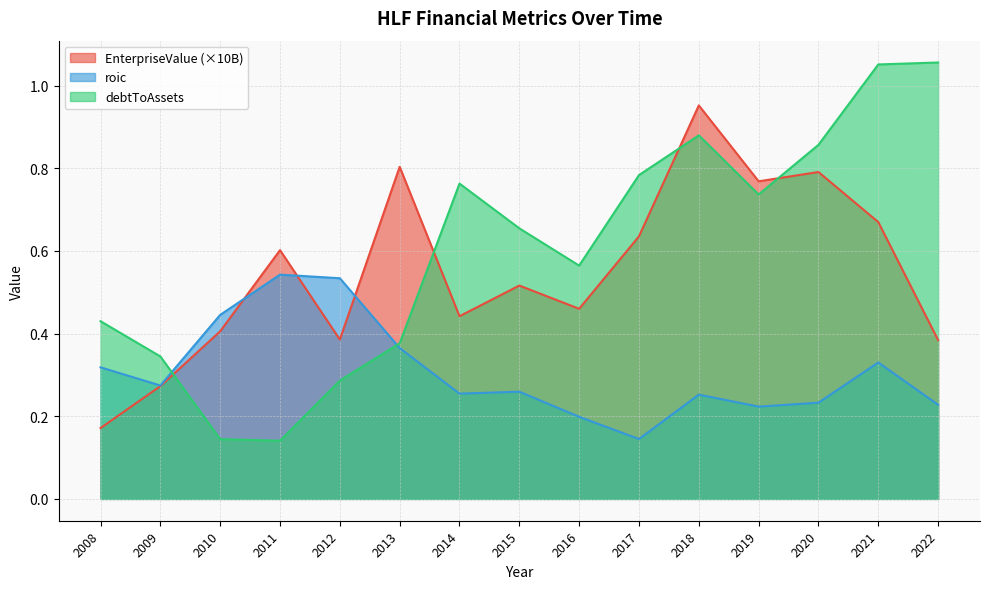

What is the difference between the maximum and second lowest values in the roic series?

0.3